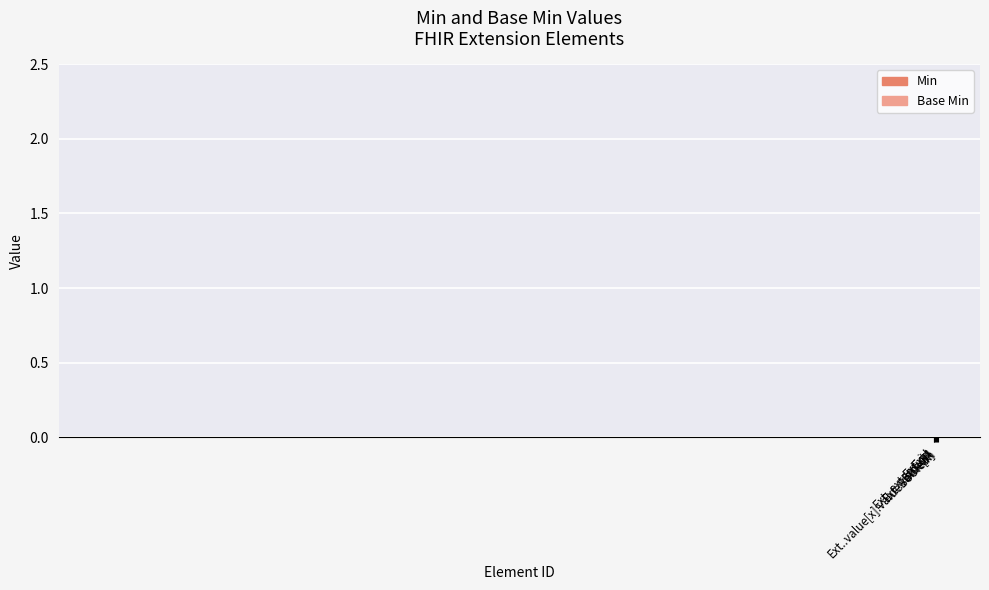

Which label corresponds to the largest value in the chart?

Extension.url